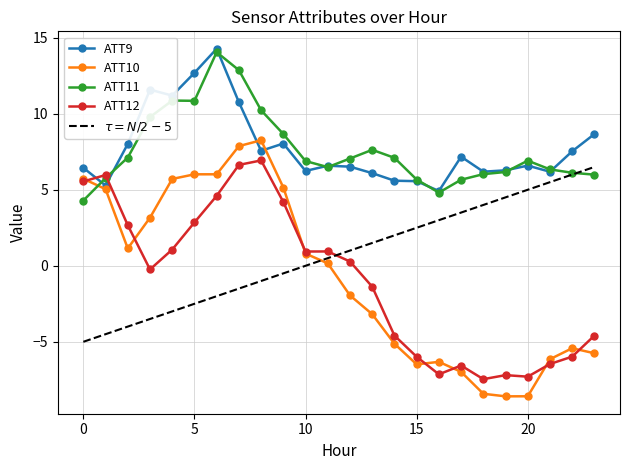

In ATT9, how many points are higher than both neighbors (excluding endpoints)?

6